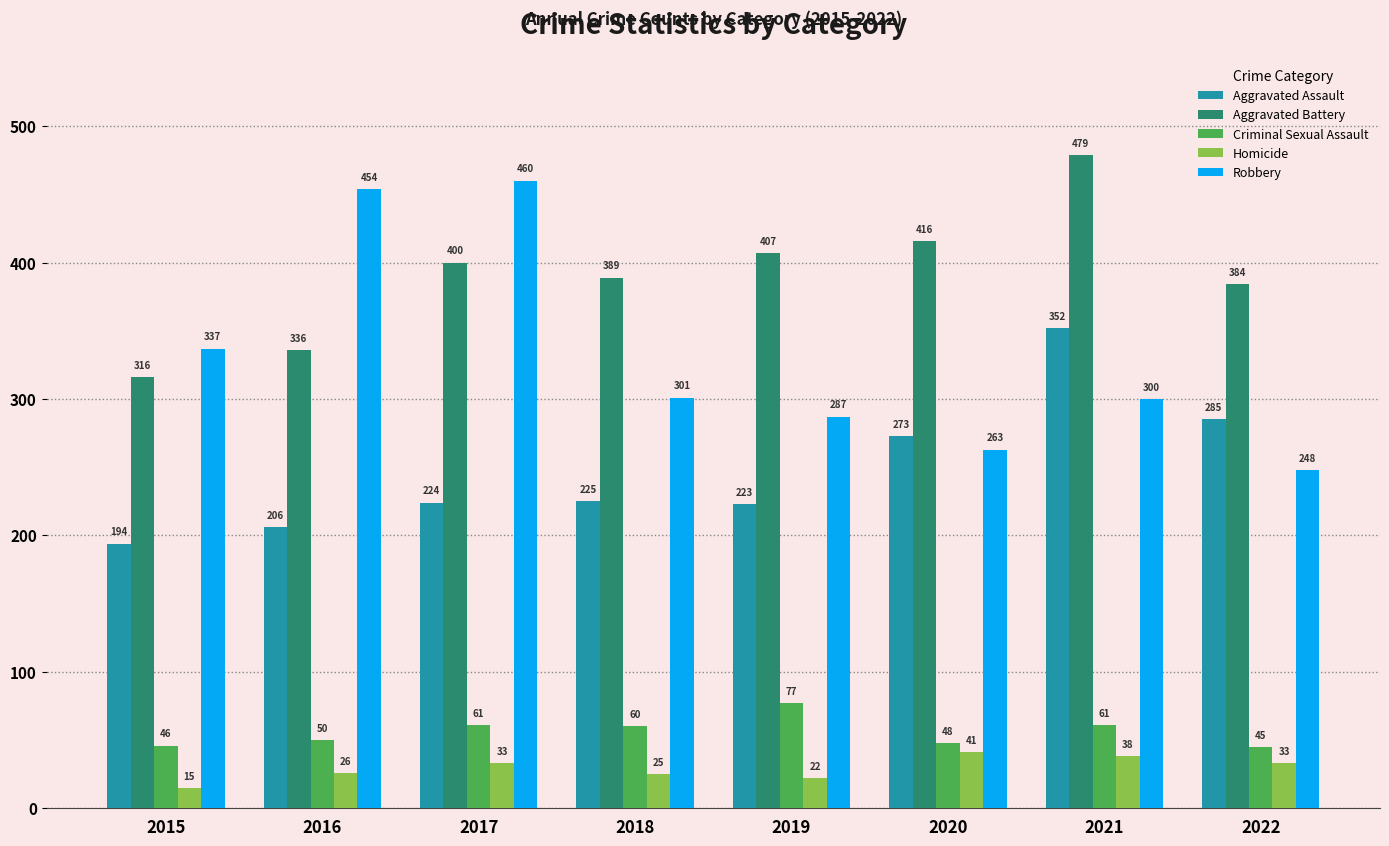

Where does the Criminal Sexual Assault series first go above 60?

2017